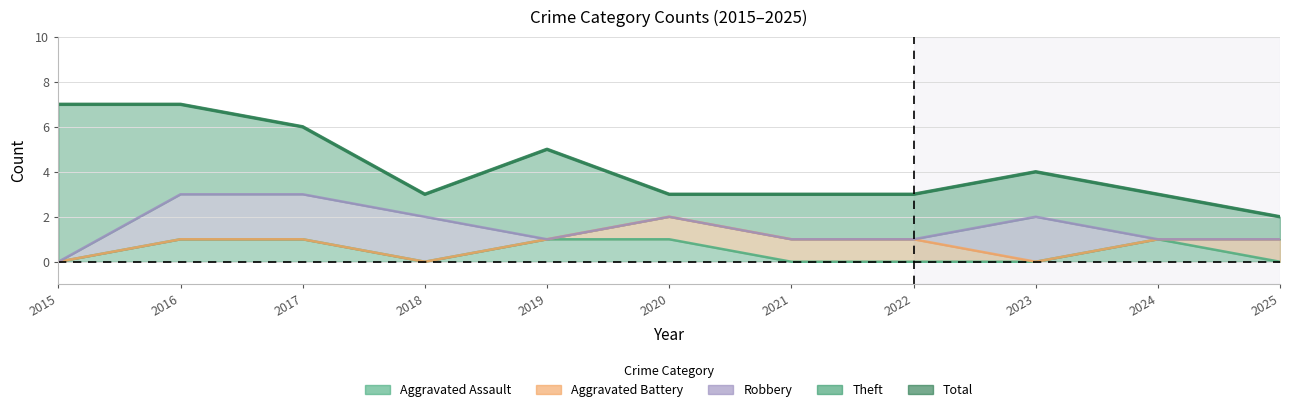

The chart shows a value of 3 at 2021. True or false?

True